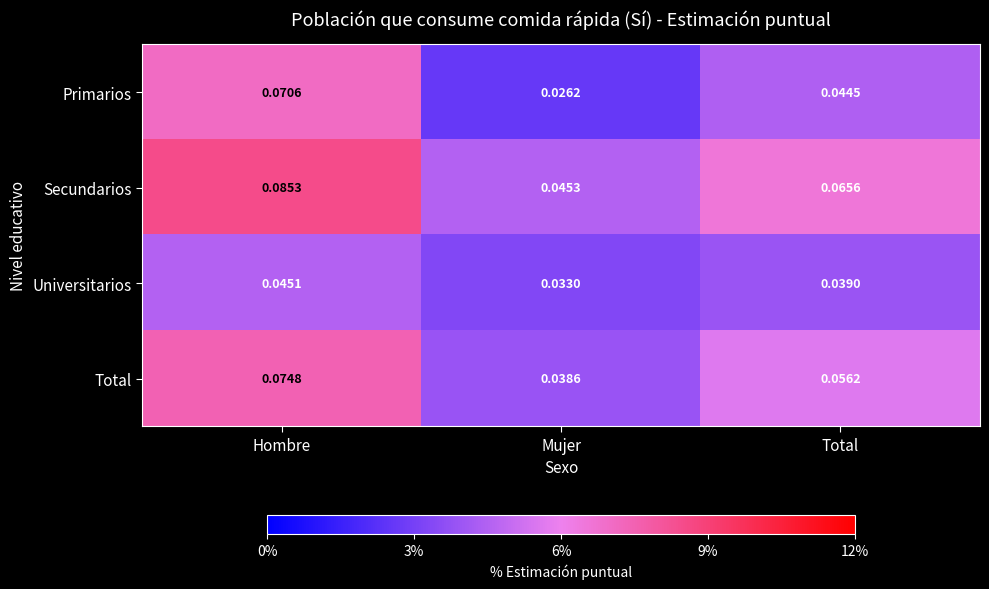

Rank the series by their average value, from lowest to highest.

Universitarios, Primarios, Total, Secundarios